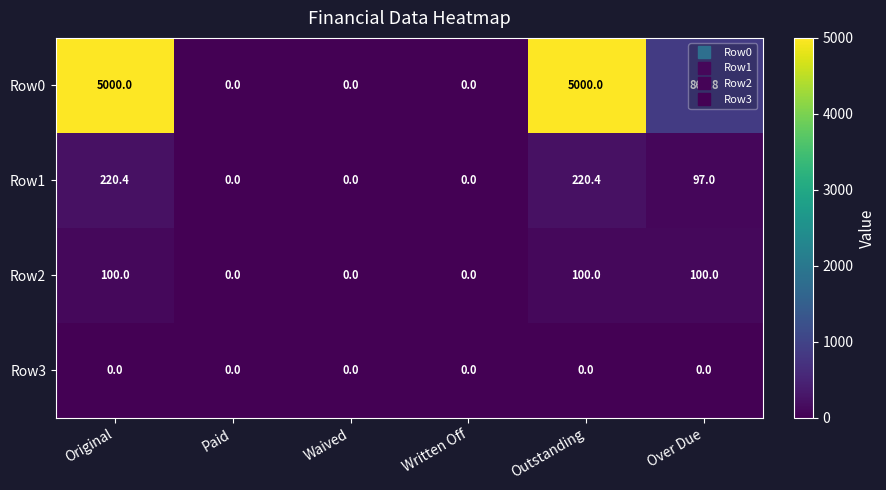

What is the greatest value displayed?

5000.0